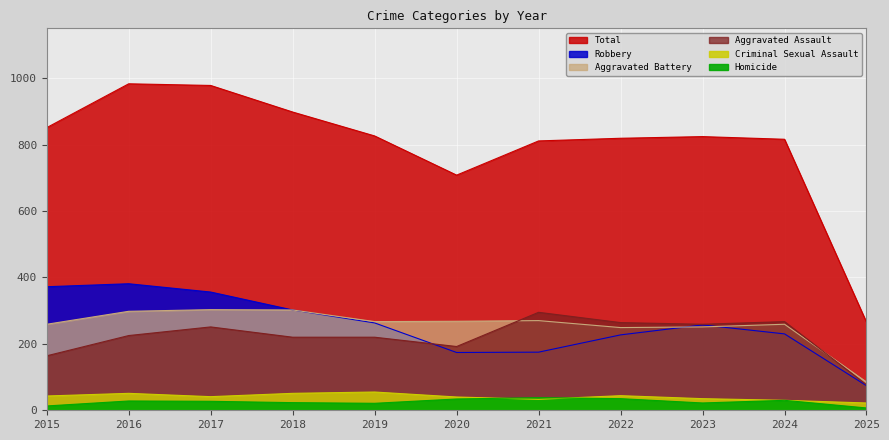

At 2023, list the series in order from smallest to largest.

Homicide, Criminal Sexual Assault, Aggravated Battery, Robbery, Aggravated Assault, Total